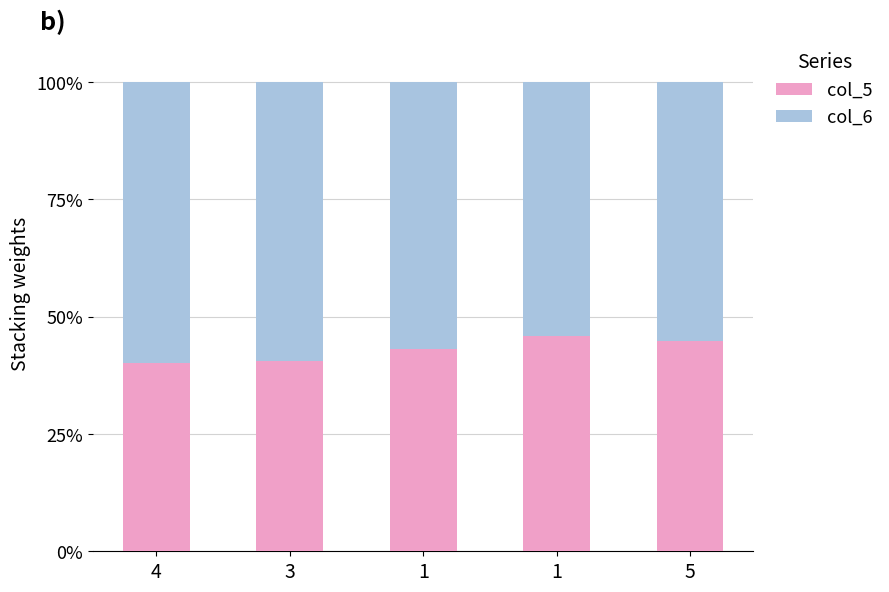

Does the chart contain stacked bars?

Yes